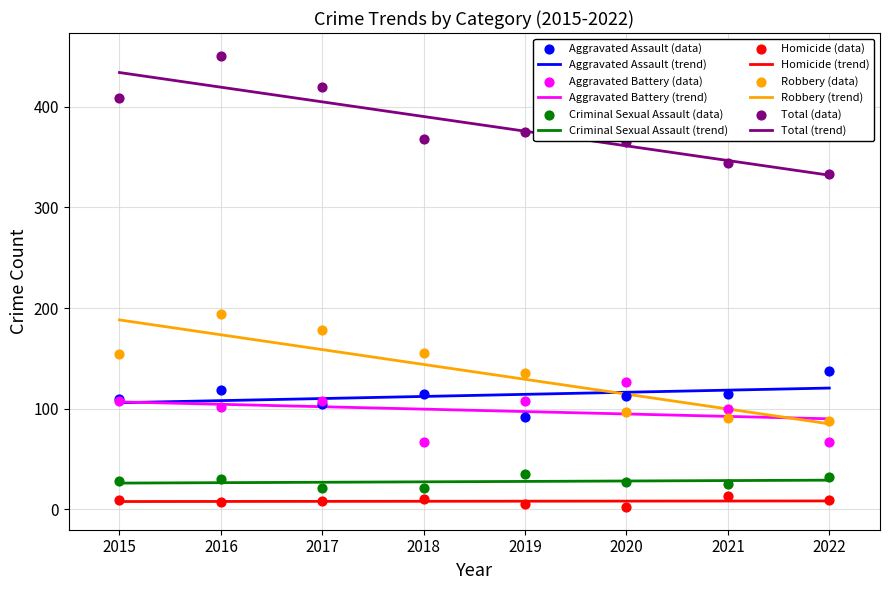

Which series has the largest Y range (max minus min)?

Total